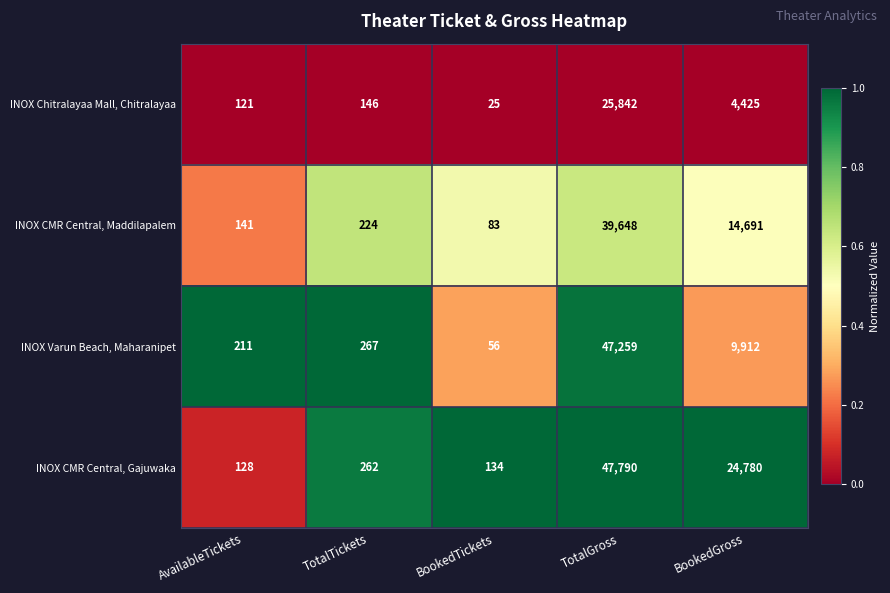

Which series has the largest total across all categories?

INOX CMR Central, Gajuwaka